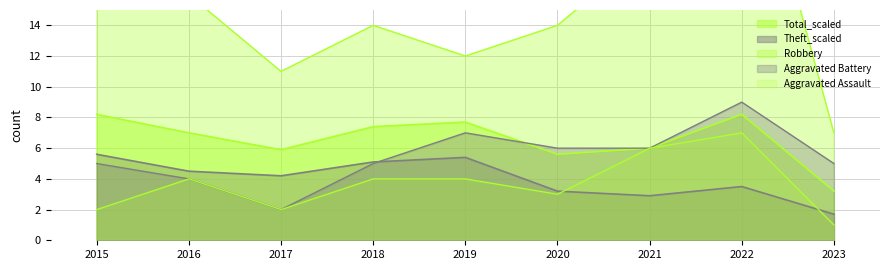

What is the sum of all Aggravated Battery values?

49.0